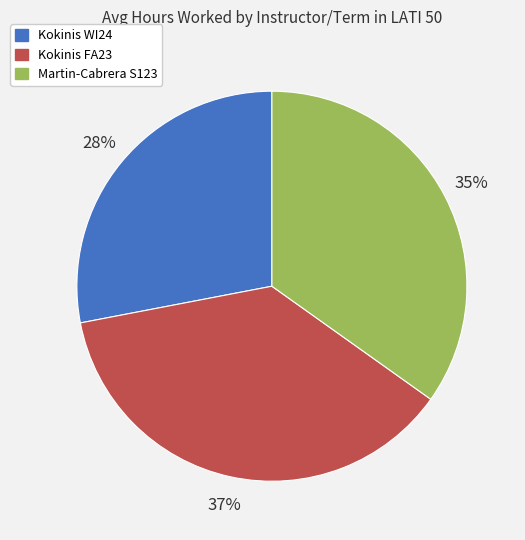

To the nearest percent, what is the difference between the Kokinis WI24 and Kokinis FA23 slice percentages?

9%